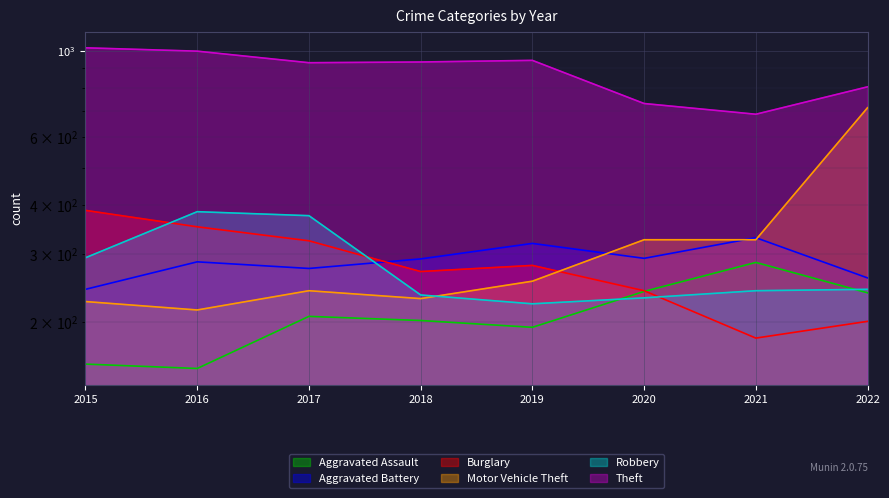

Reading left to right, what are all the values shown in this chart?

Aggravated Assault: 2015=156	2016=152	2017=207	2018=202	2019=194	2020=240	2021=285	2022=238
Aggravated Battery: 2015=243	2016=286	2017=275	2018=291	2019=319	2020=292	2021=330	2022=260
Burglary: 2015=388	2016=352	2017=324	2018=270	2019=280	2020=241	2021=182	2022=201
Motor Vehicle Theft: 2015=226	2016=215	2017=241	2018=230	2019=255	2020=326	2021=326	2022=713
Robbery: 2015=293	2016=385	2017=376	2018=235	2019=223	2020=231	2021=241	2022=243
Theft: 2015=1017	2016=997	2017=931	2018=935	2019=944	2020=731	2021=686	2022=807